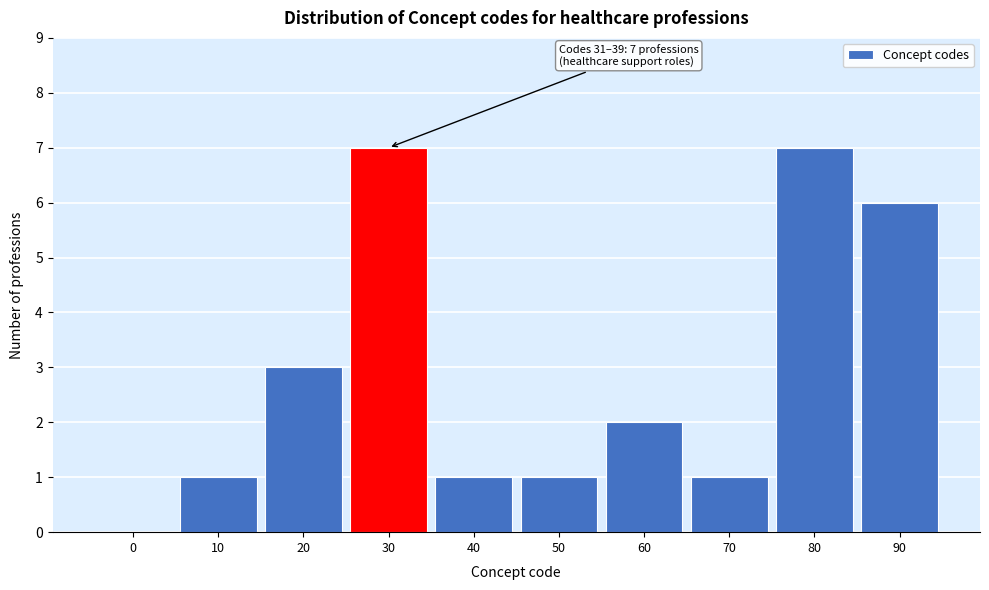

Reading left to right, transcribe all the data shown in this chart.

0=0	10=1	20=3	30=7	40=1	50=1	60=2	70=1	80=7	90=6